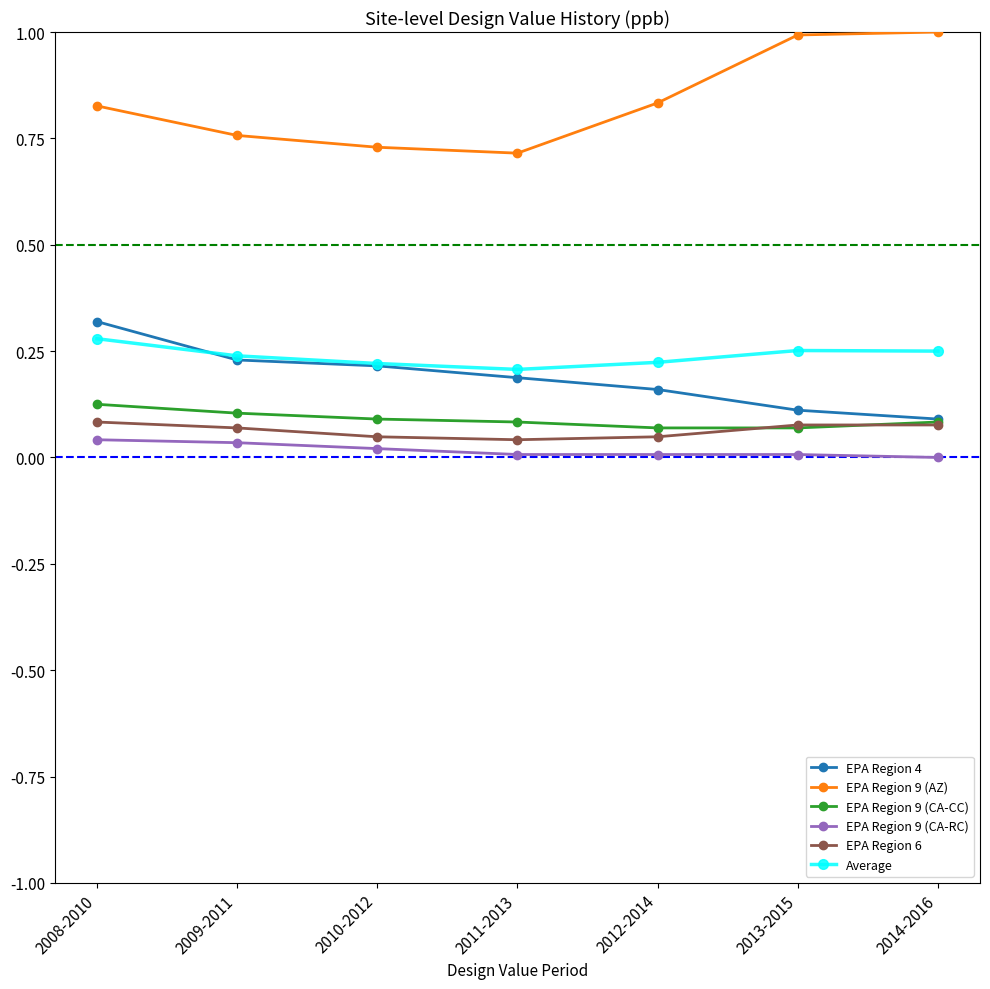

What is the label of the 7th point from the right?

2008-2010